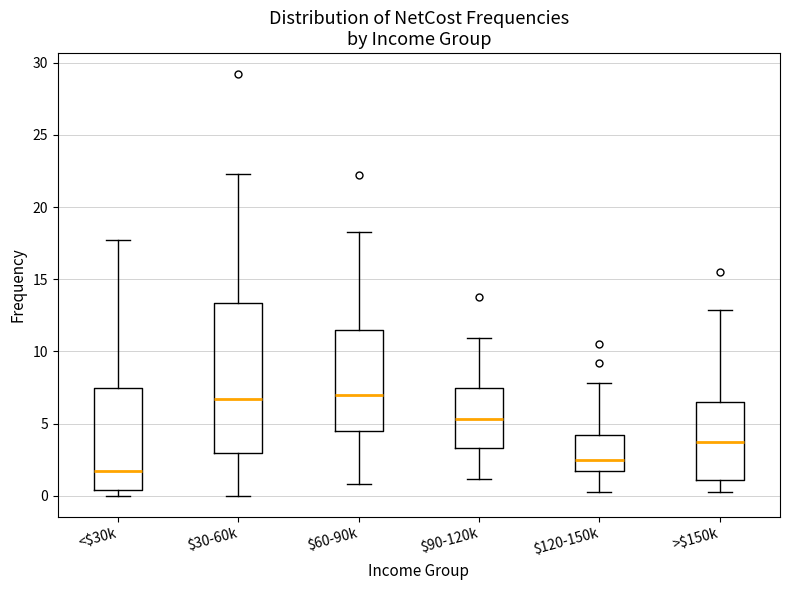

Where does the upper whisker of the box for <$30k end on the y-axis? The values are not printed on the chart, so give them approximately, as read against the axis.

17.5